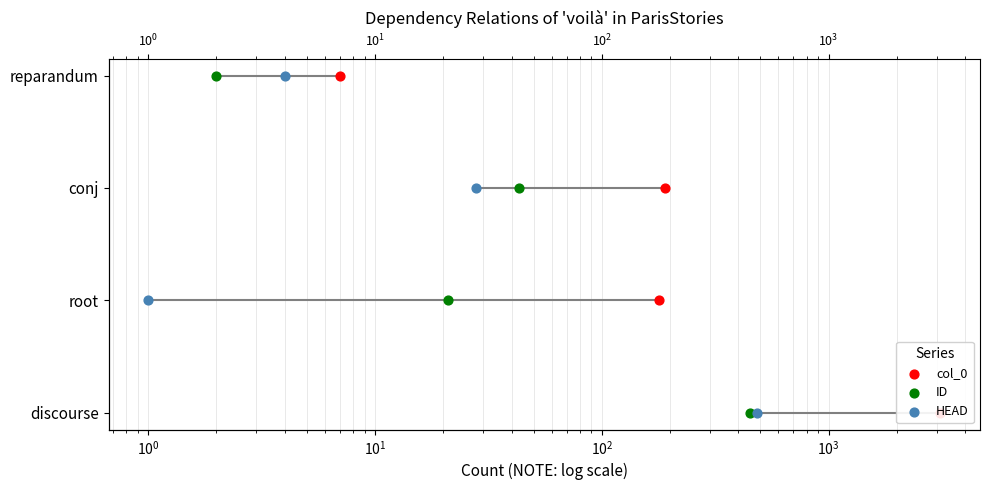

Is the value of HEAD at $\mathdefault{10^{-2}}$ greater than the value of col_0 at $\mathdefault{10^{-1}}$?

No